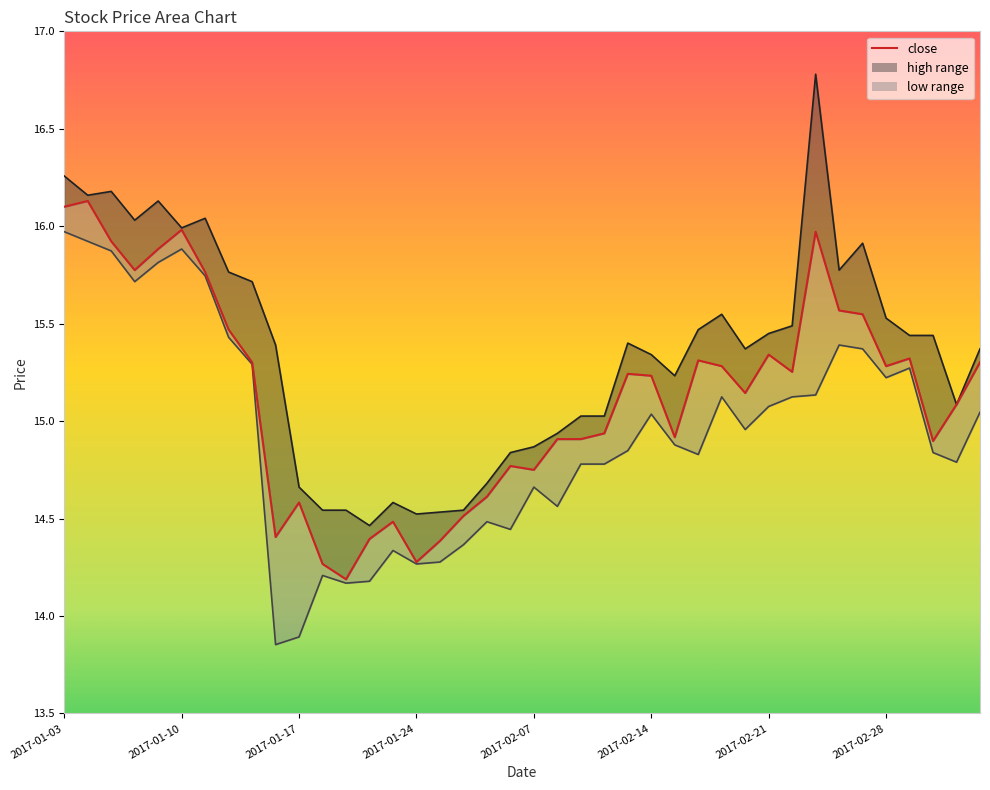

At which category is the sum across all series the highest?

2017-01-03